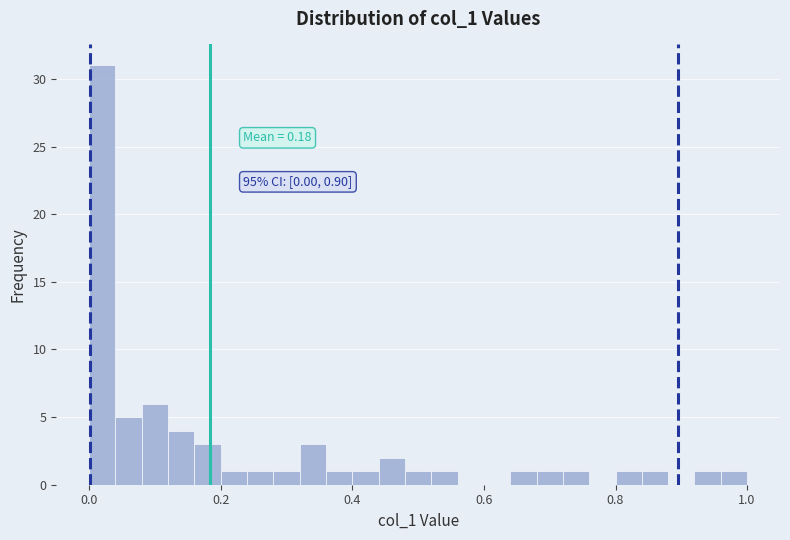

Read against the x-axis, roughly where is the centre of the tallest bar?

0.02